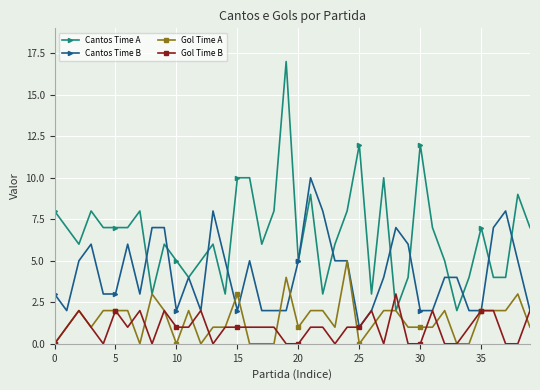

What is the highest value of the Gol Time A series?

5